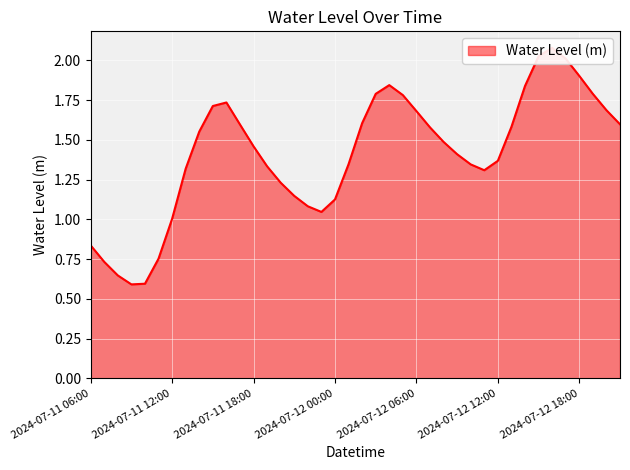

How many points are lower than both their immediate neighbors (excluding endpoints)?

3